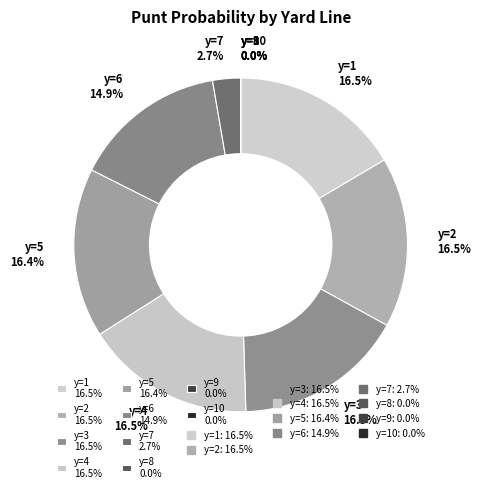

Which category has the smallest portion of the pie?

y=8